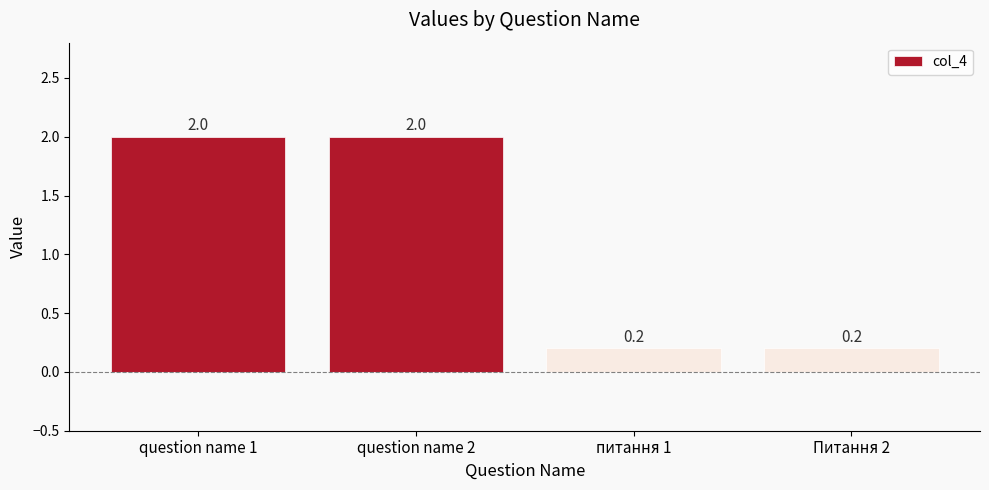

Reading left to right, transcribe all the data shown in this chart.

2.0	2.0	0.2	0.2